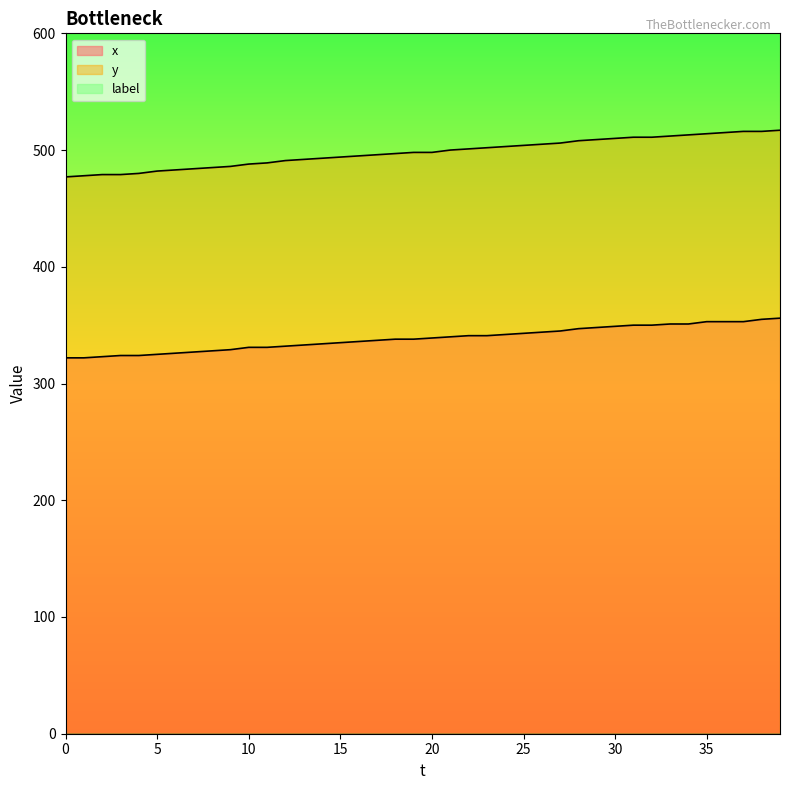

What is the value of the y point at the 19th from the left?

497